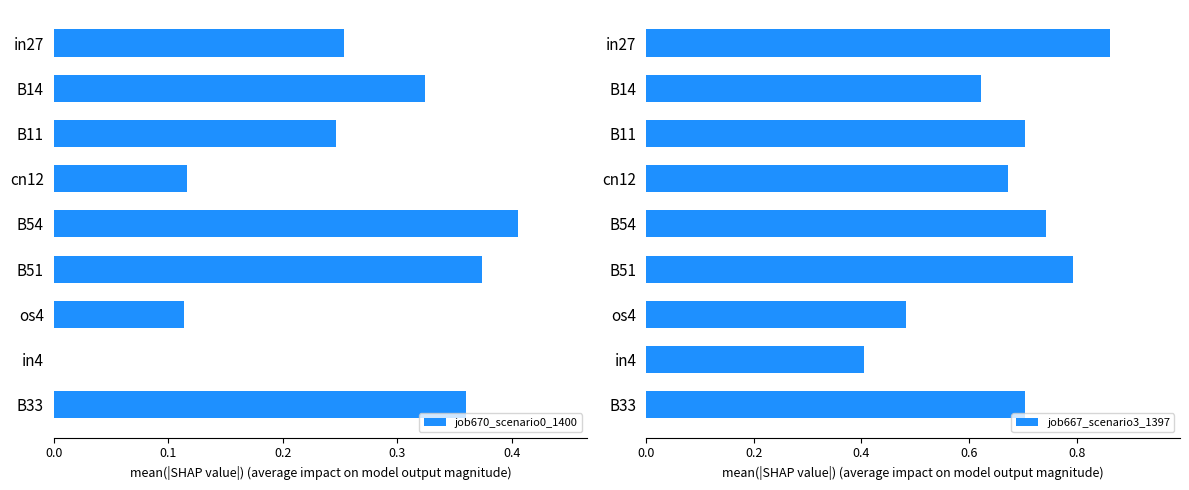

Where is job667_scenario3_1397 nearest to the value 0?

in4